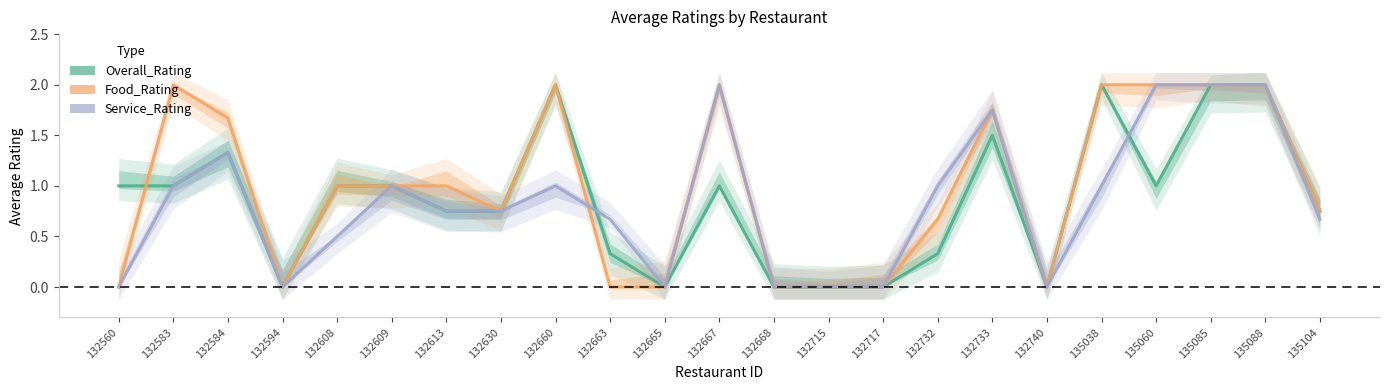

Reading right to left, extract all data points from this chart.

Overall_Rating: 0.8	2.0	2.0	1.0	2.0	0.0	1.5	0.3	0.0	0.0	0.0	1.0	0.0	0.3	2.0	0.8	0.8	1.0	1.0	0.0	1.3	1.0	1.0
Food_Rating: 0.8	2.0	2.0	2.0	2.0	0.0	1.8	0.7	0.0	0.0	0.0	2.0	0.0	0.0	2.0	0.8	1.0	1.0	1.0	0.0	1.7	2.0	0.0
Service_Rating: 0.7	2.0	2.0	2.0	1.0	0.0	1.8	1.0	0.0	0.0	0.0	2.0	0.0	0.7	1.0	0.8	0.8	1.0	0.5	0.0	1.3	1.0	0.0